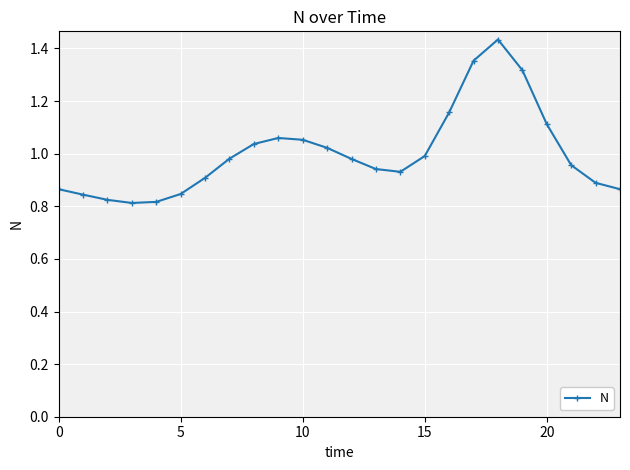

What is the difference between the second highest and second lowest values?

0.5